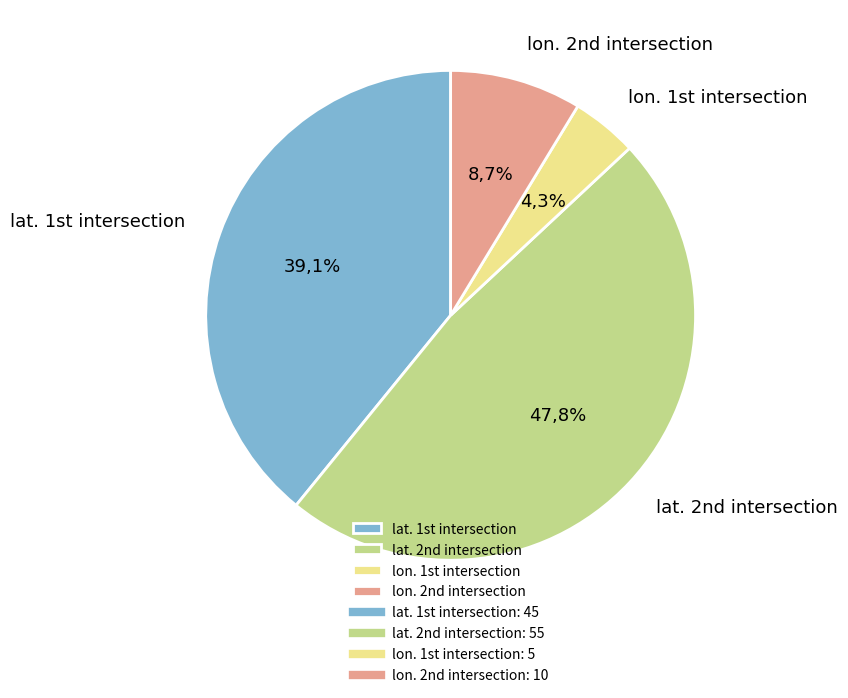

How many segments does this pie chart have?

4